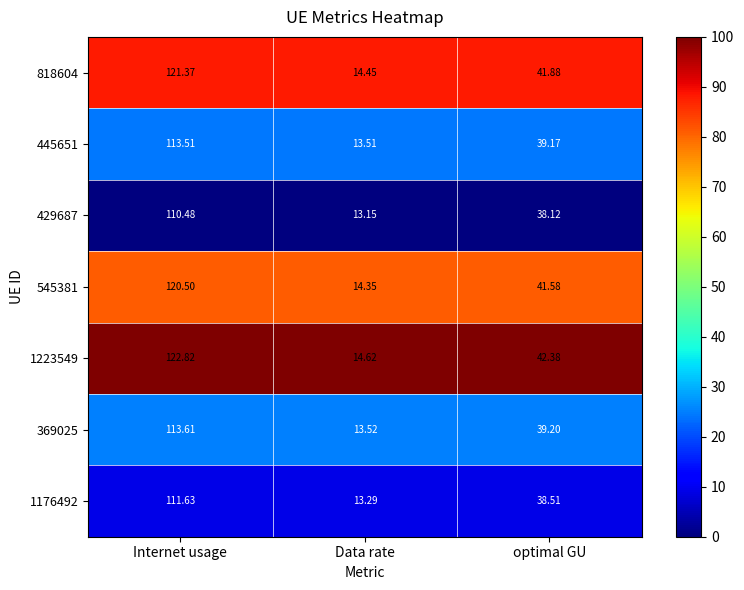

At which category is the sum across all series the highest?

Internet usage